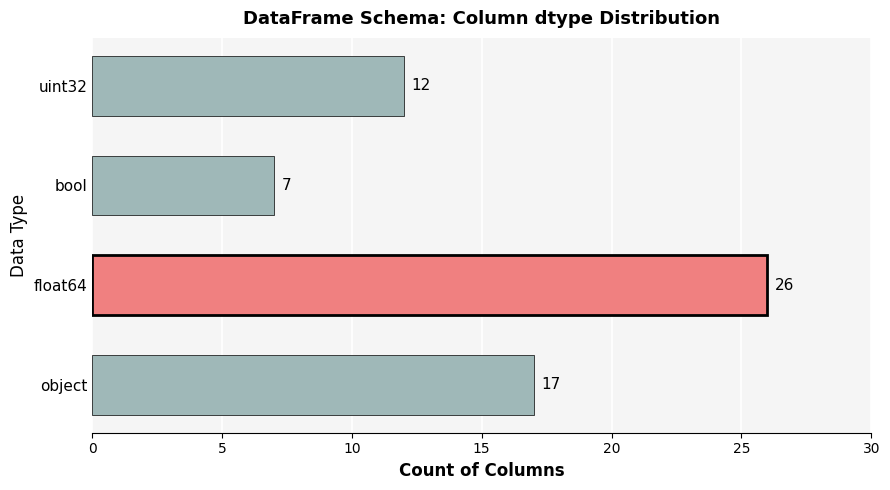

Are the bars grouped side by side (vs. stacked)?

No